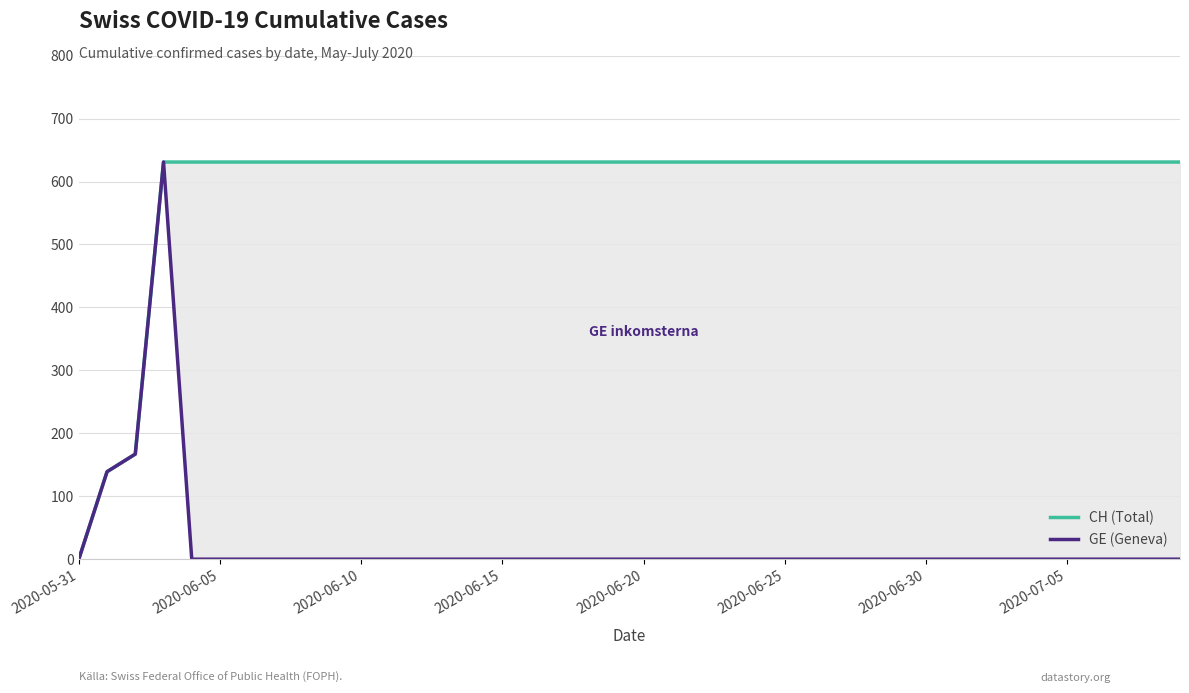

What is the total value across all series at 2020-06-30?

631